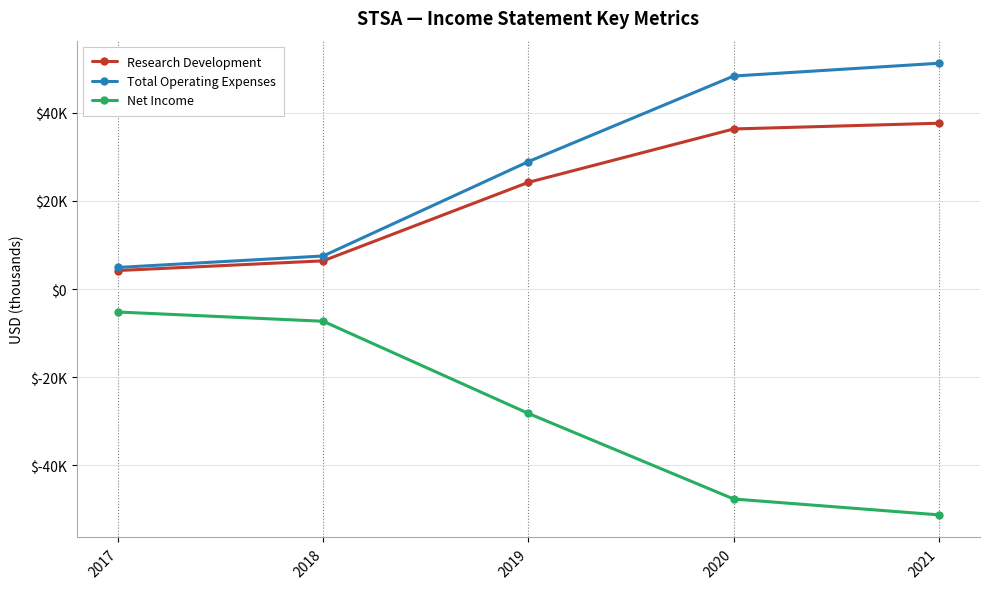

Reading right to left, extract all data points from this chart.

Research Development: 37600	36300	24200	6400	4200
Total Operating Expenses: 51200	48300	28900	7500	4900
Net Income: -51200	-47600	-28200	-7300	-5200